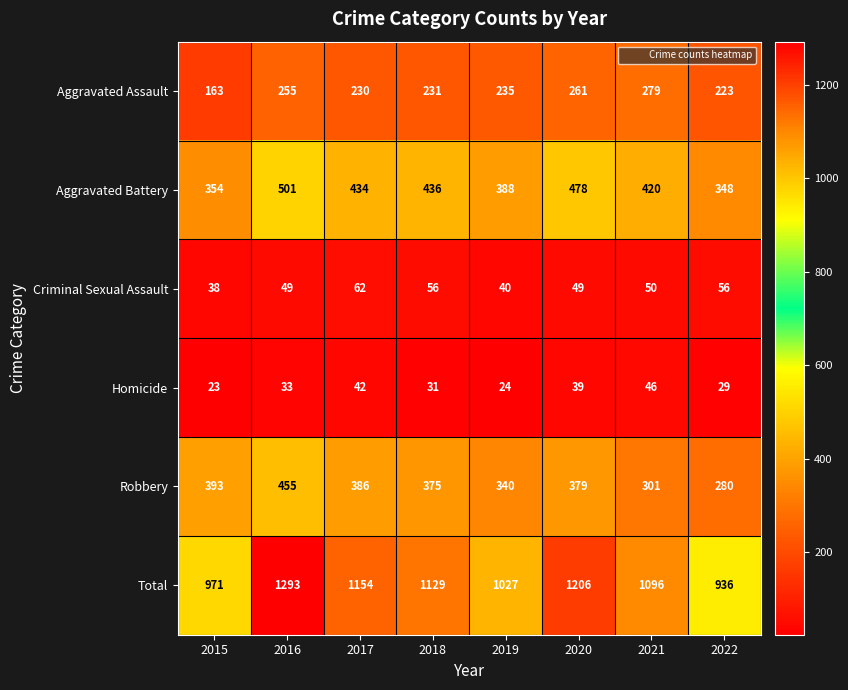

What is the difference between the maximum and second lowest values in the Aggravated Assault series?

56